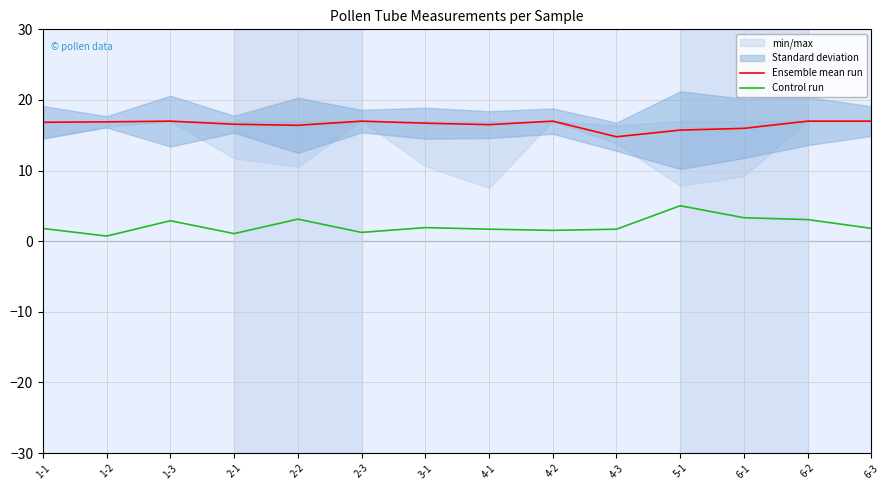

What is the difference between the maximum and minimum values in the Ensemble mean run series?

2.2